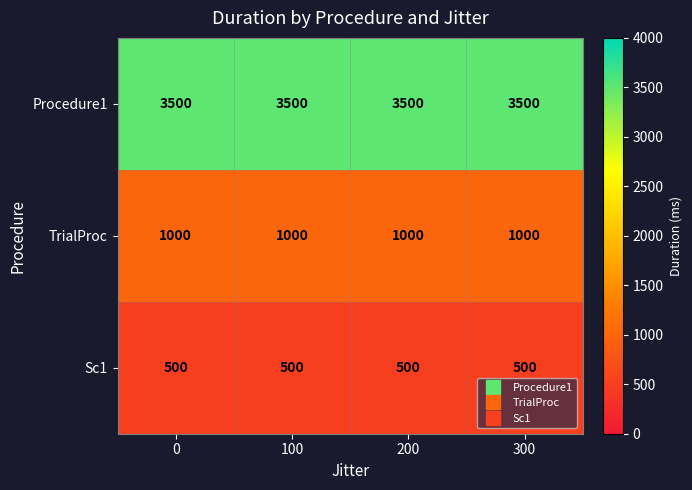

What value does the Sc1 series have at 200?

500